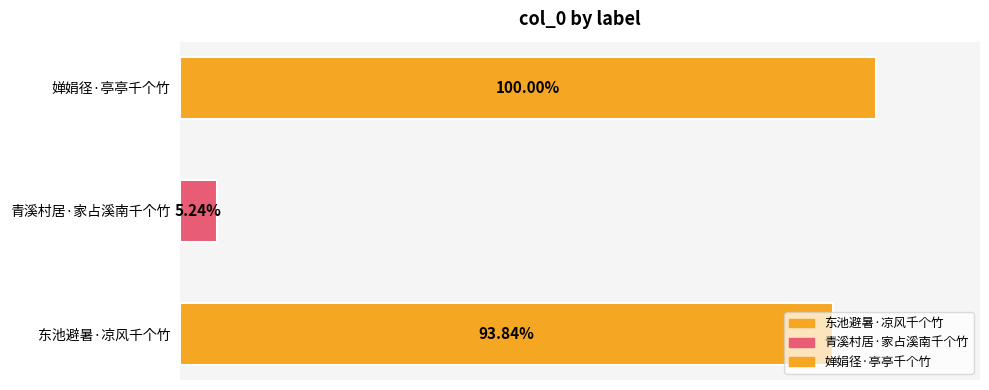

What is the change in value from 东池避暑·凉风千个竹 to 青溪村居·家占溪南千个竹?

-345758